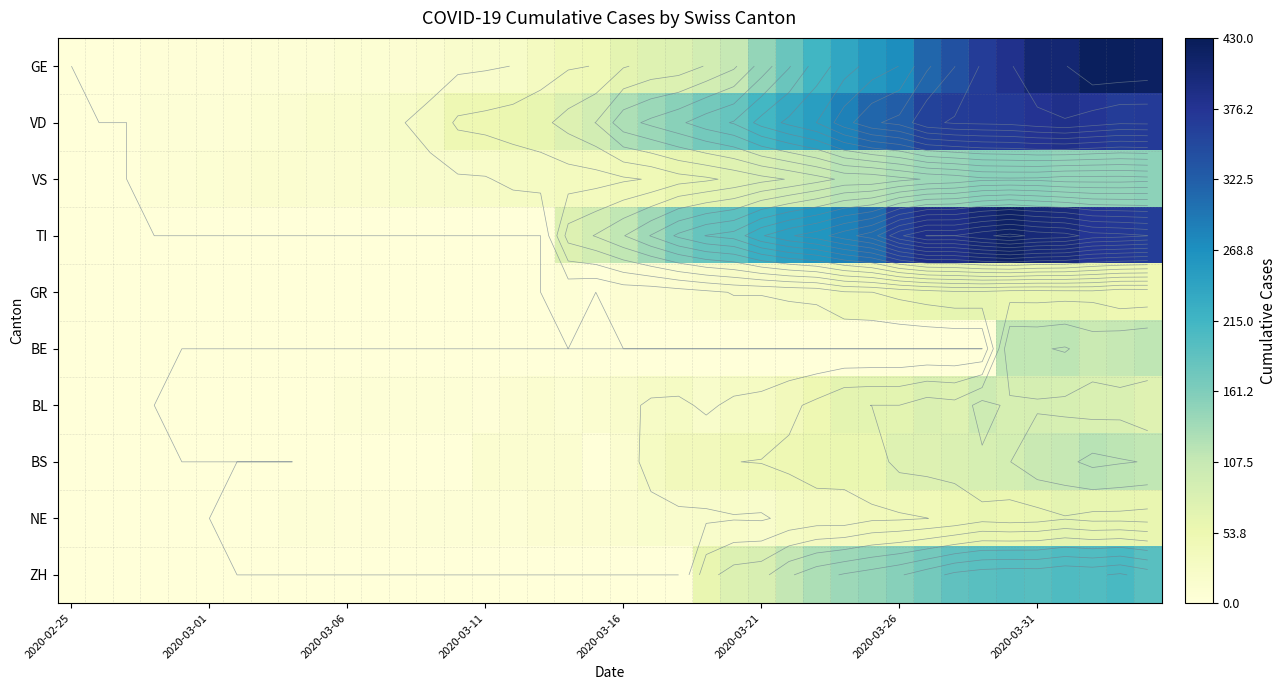

What is the sum of all TI values?

6125